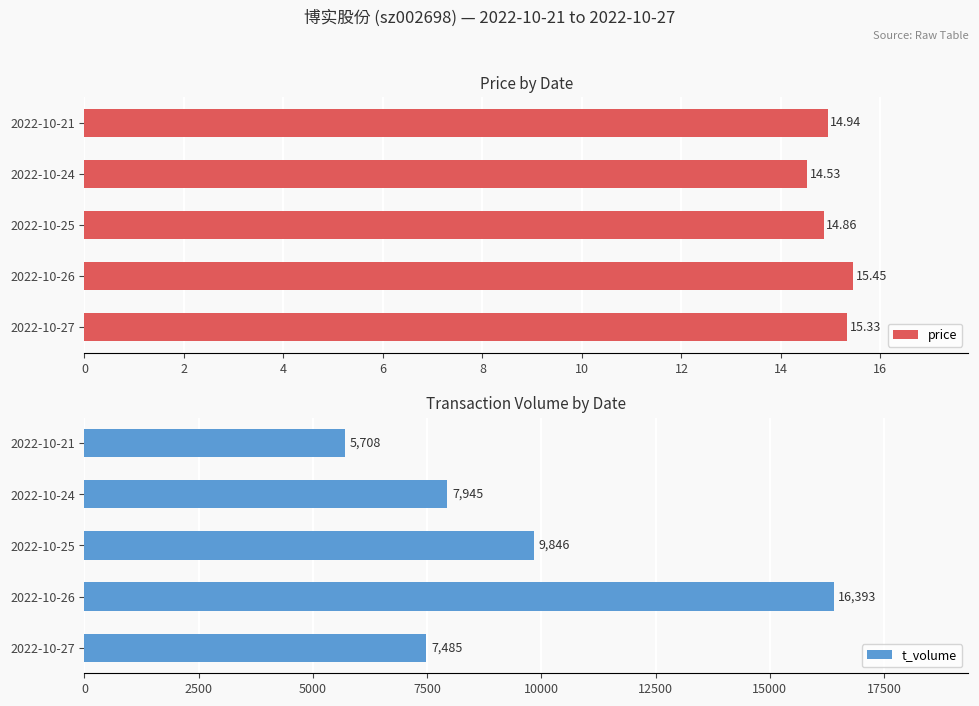

What is the lowest value of the price series?

14.5